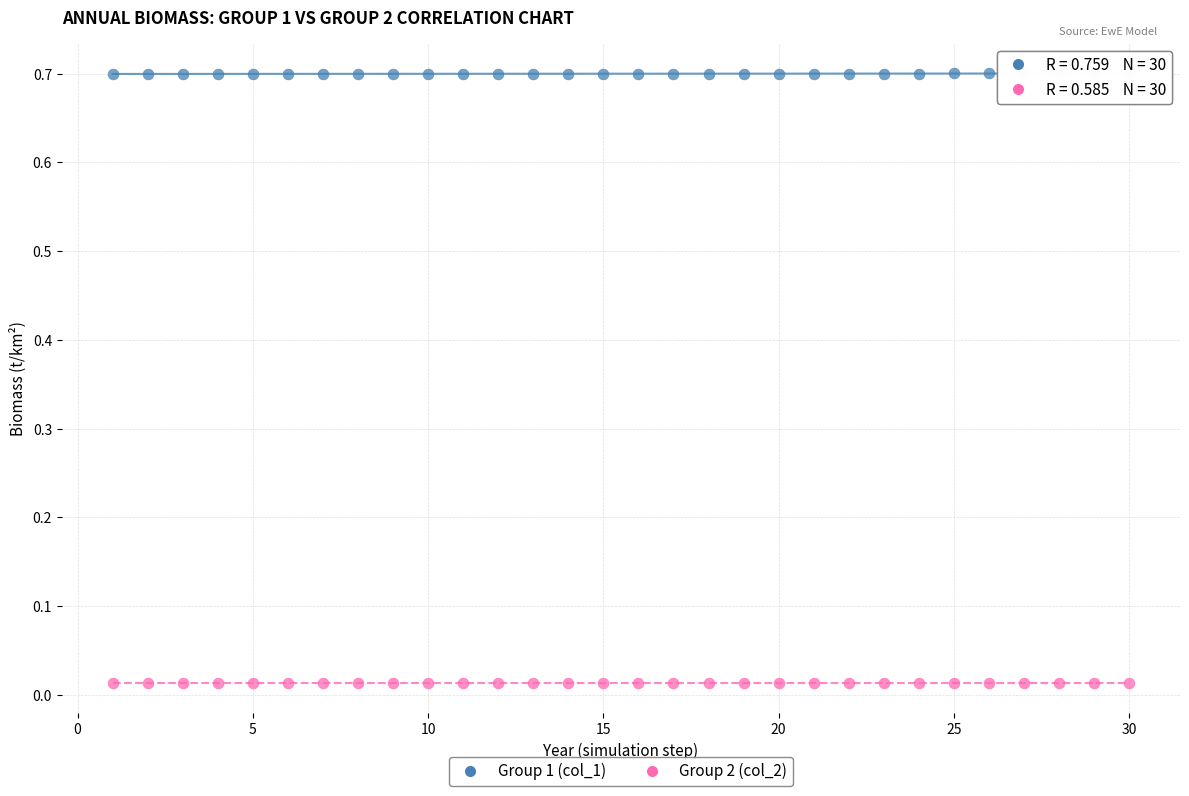

Which series reaches the minimum Y coordinate?

Group 2 (col_2)